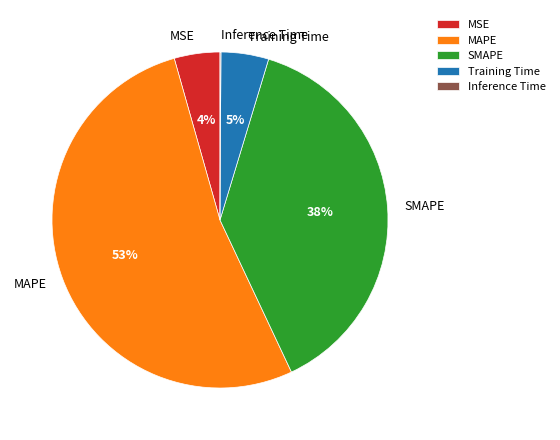

Is there a majority slice in this chart?

Yes